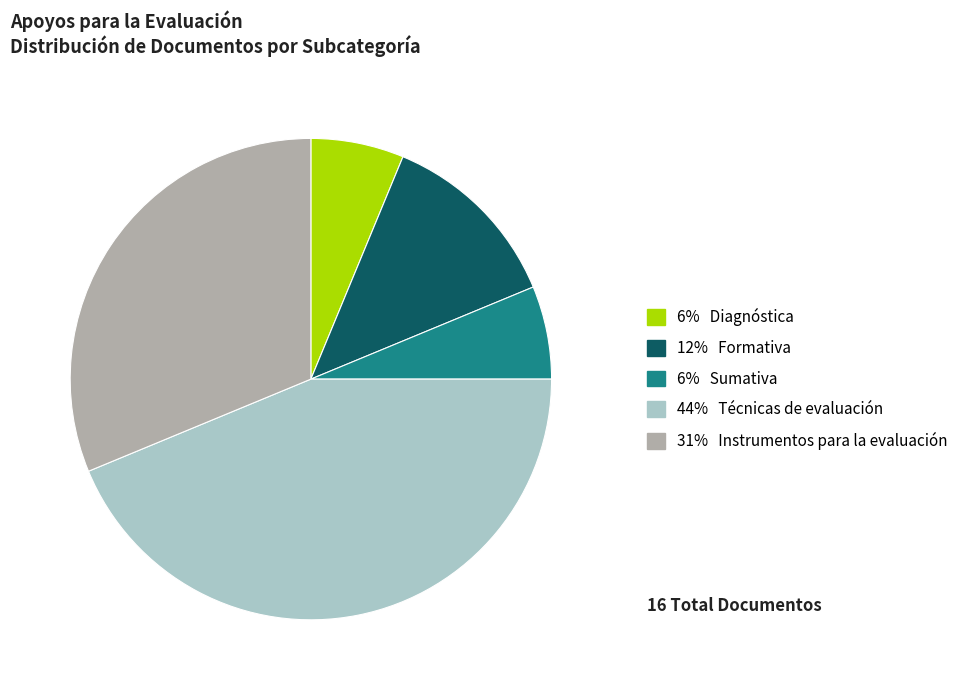

What is the ratio of the value at 31% Instrumentos para la evaluación to the value at 6% Sumativa?

5.0